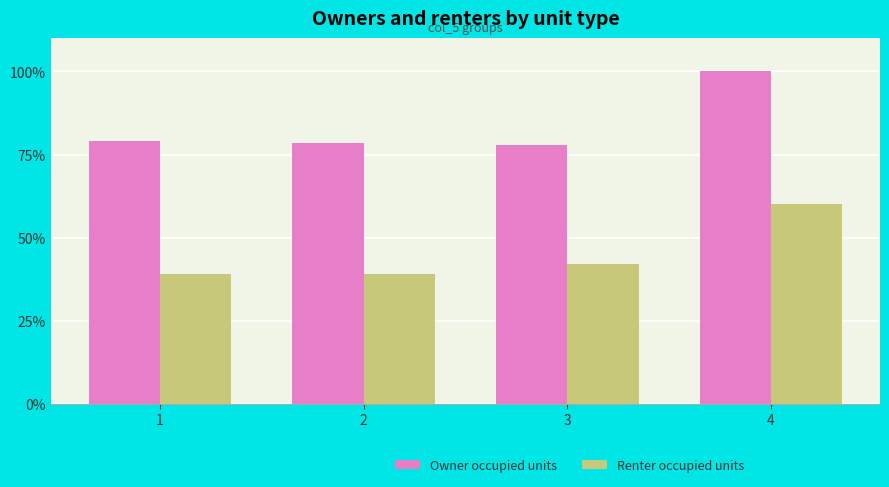

How many data points does each series have?

4